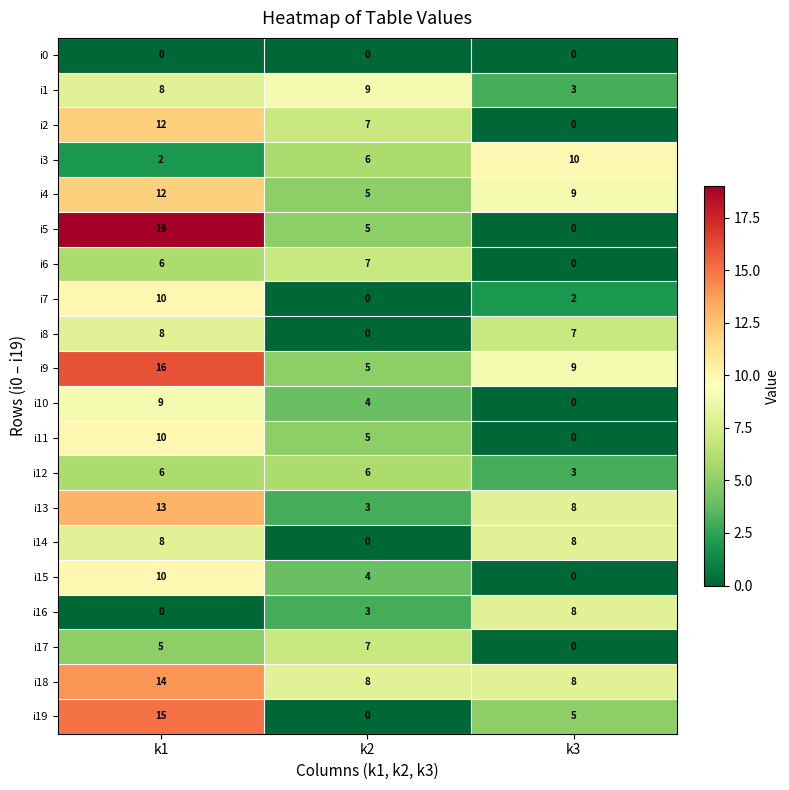

At which category is the sum across all series the highest?

k1